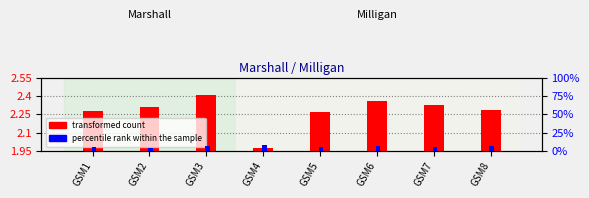

At GSM1, list the series in order from largest to smallest.

percentile rank within the sample, transformed count